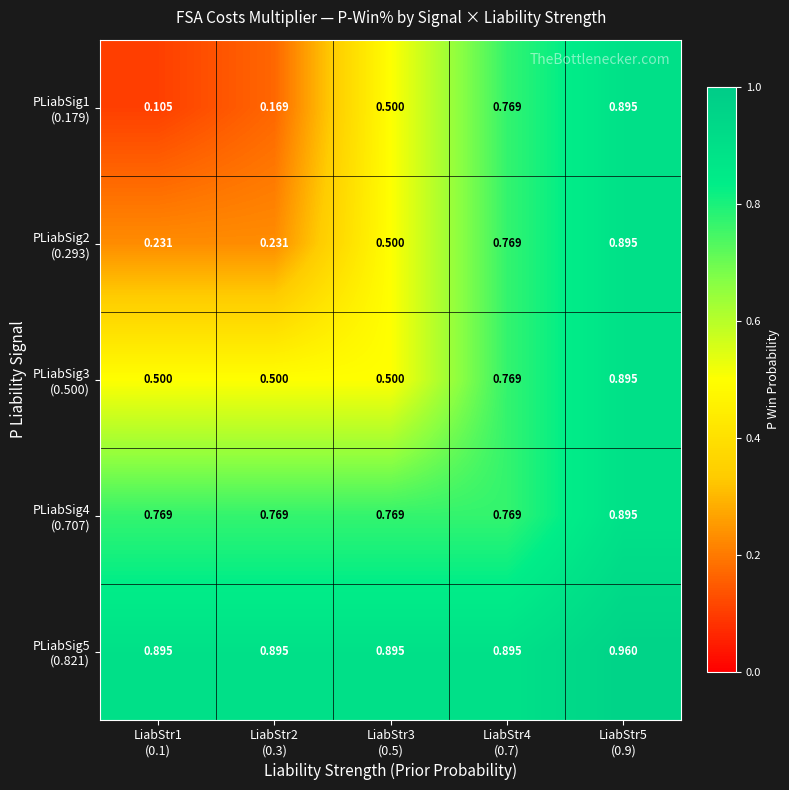

Rank the series at LiabStr4 (0.7) from lowest to highest value.

PLiabSig1 (0.179), PLiabSig2 (0.293), PLiabSig3 (0.500), PLiabSig4 (0.707), PLiabSig5 (0.821)